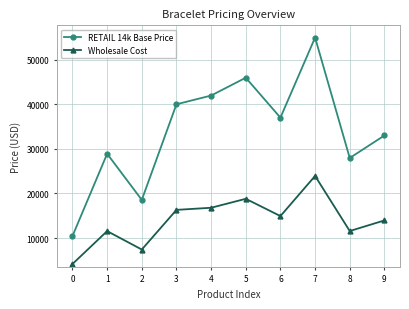

The Wholesale Cost series shows 13950 at 9. True or false?

True